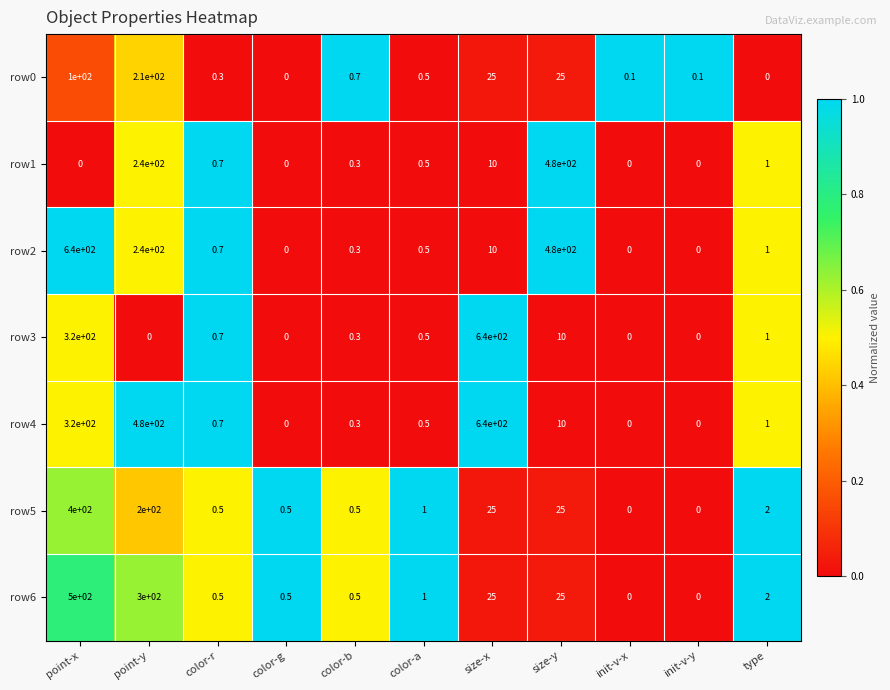

What is the difference between the maximum and minimum values in the row3 series?

640.0